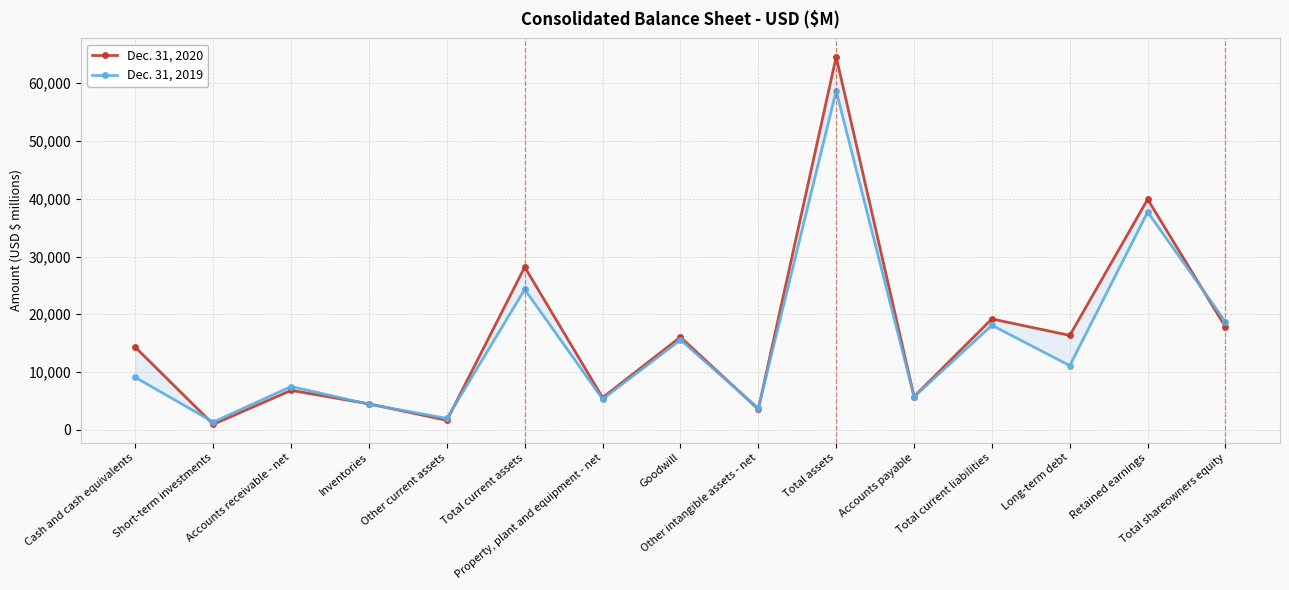

What is the approximate value of Dec. 31, 2020 at Total shareowners equity, to the nearest 100?

17800